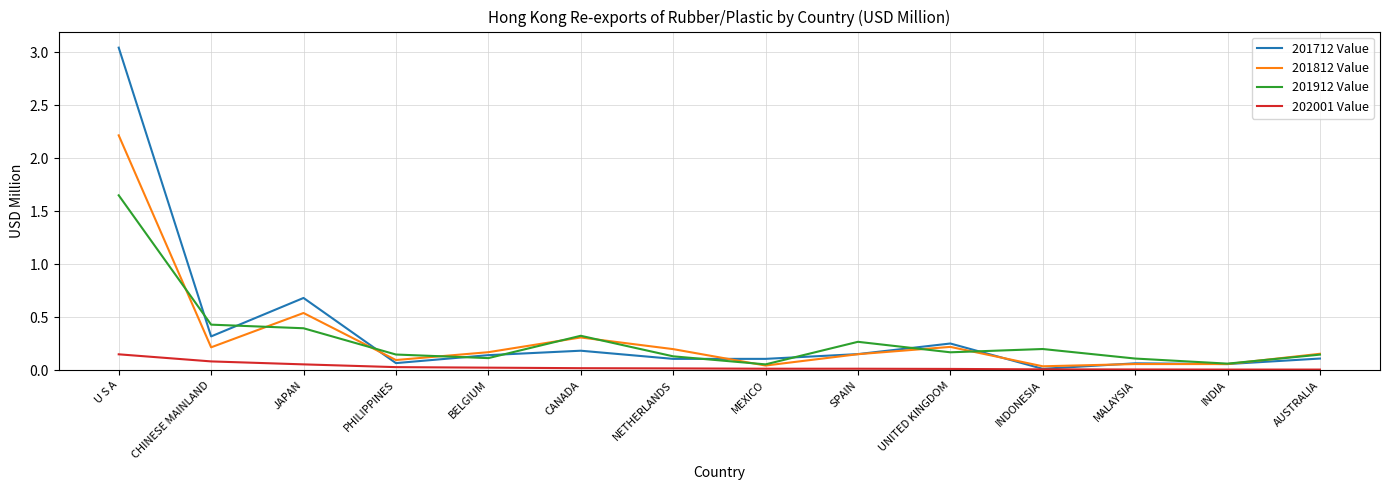

List the series in order of their peak value, lowest first.

202001 Value, 201912 Value, 201812 Value, 201712 Value